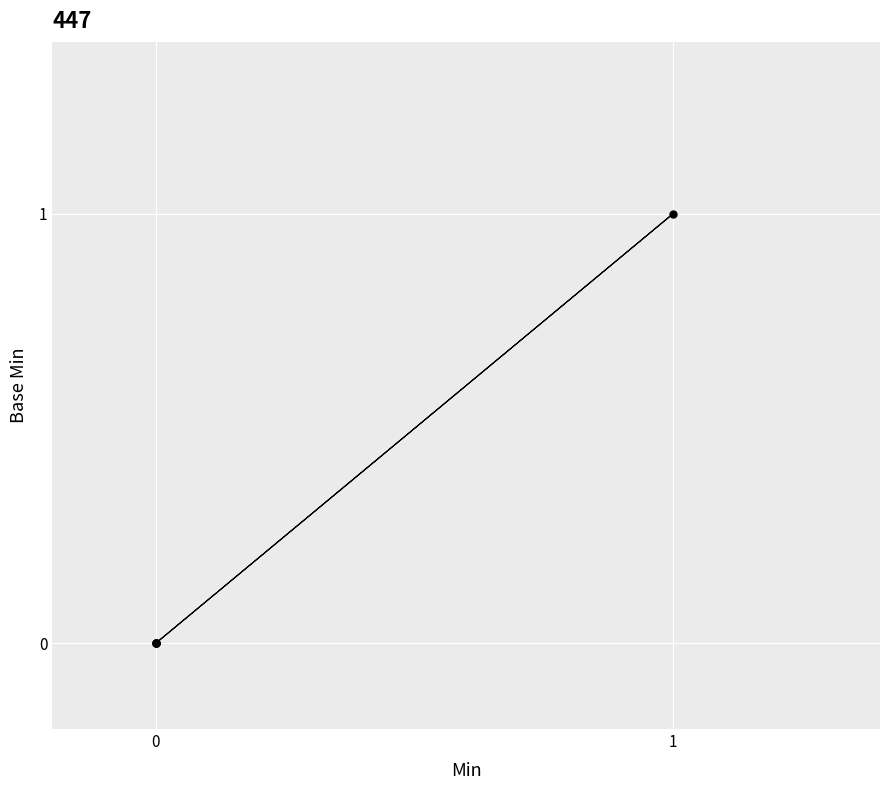

What is the difference between the maximum and minimum values?

1